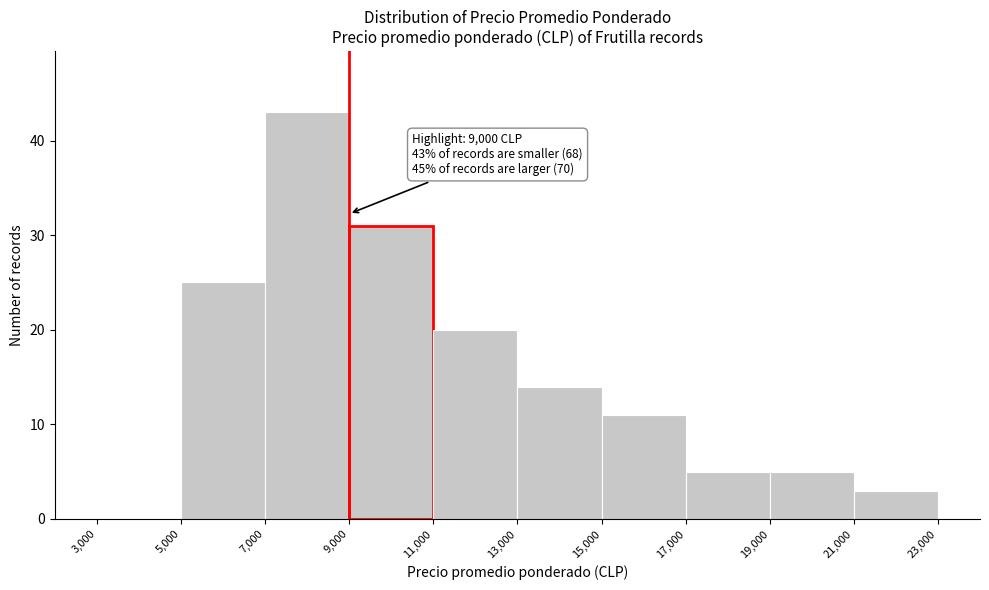

Over which range of the x-axis is the bar tallest?

7,000 to 9,000